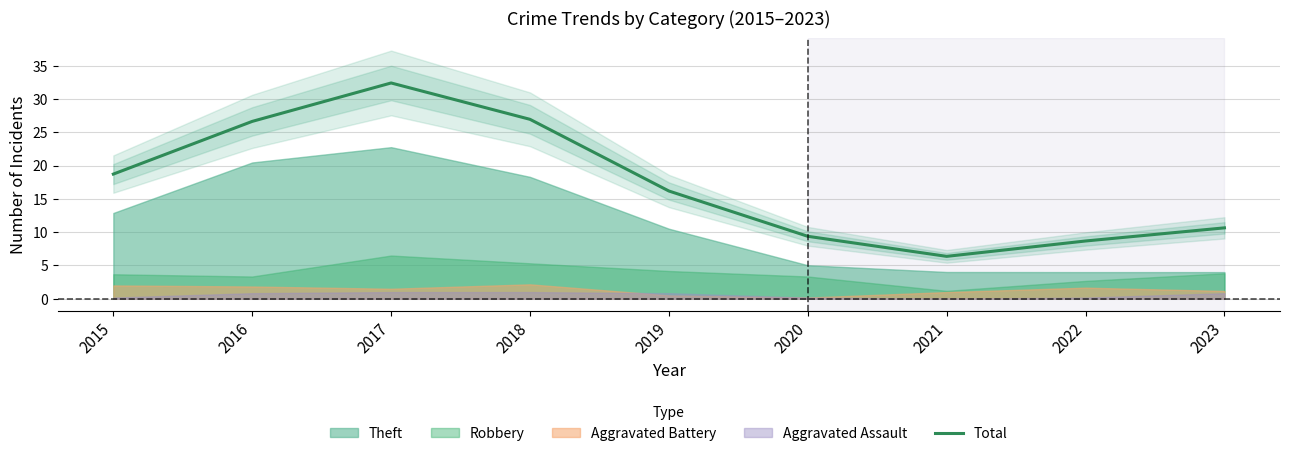

What is the maximum value shown in the chart?

32.4